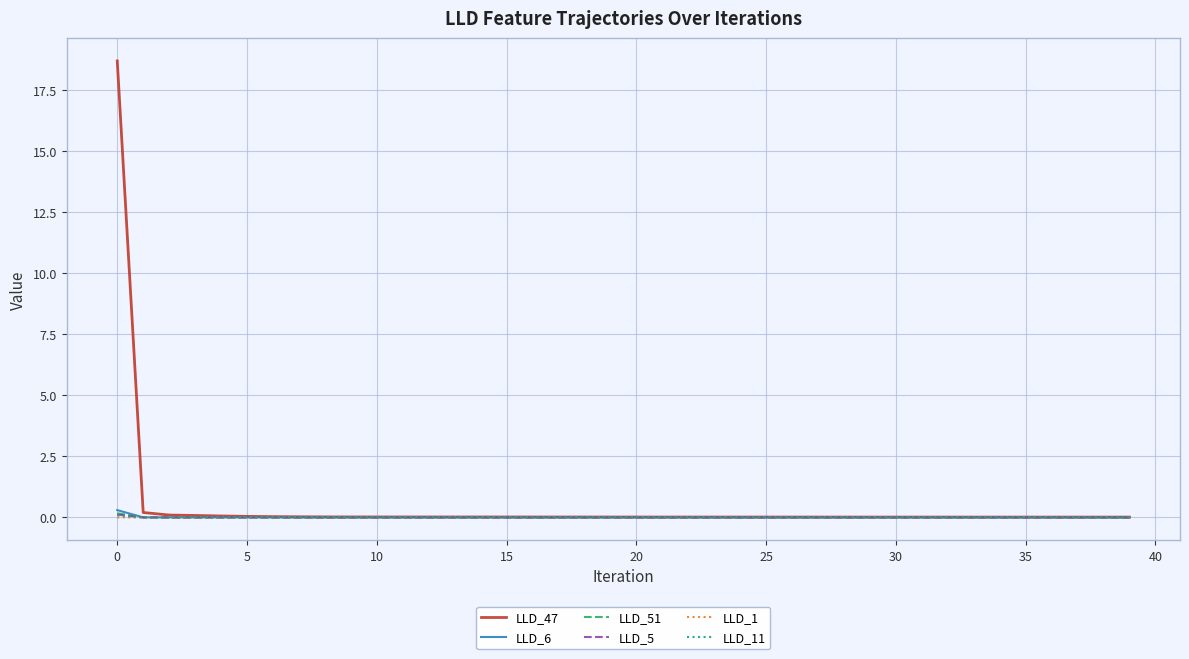

What is the greatest value displayed?

18.7